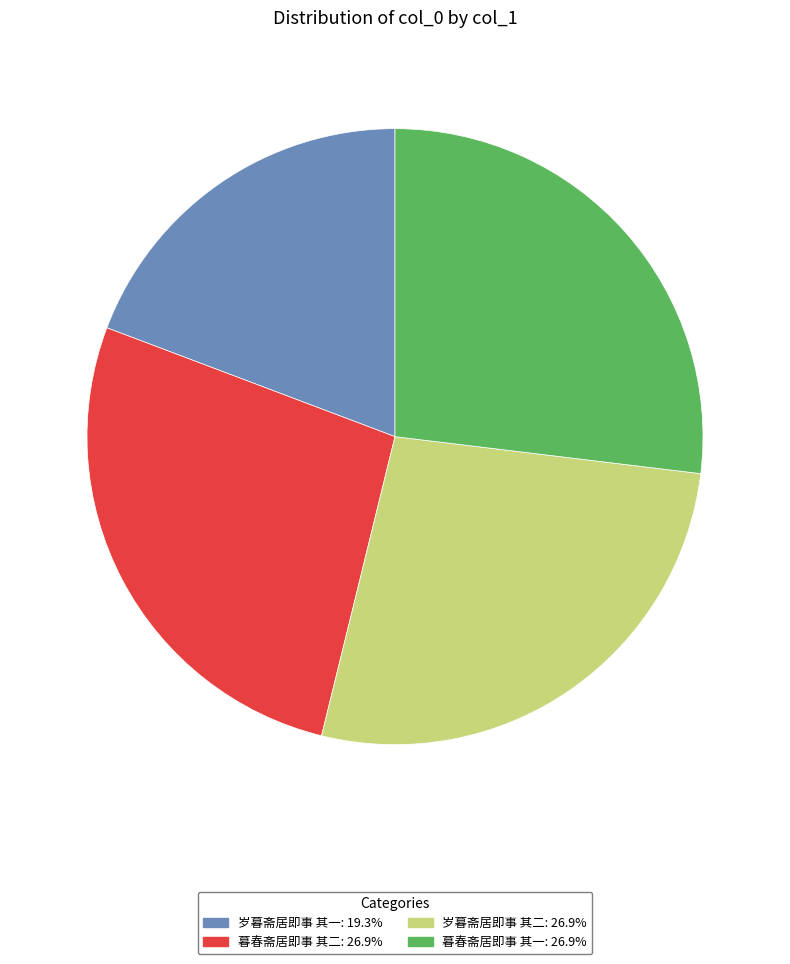

Is there a majority slice in this chart?

No